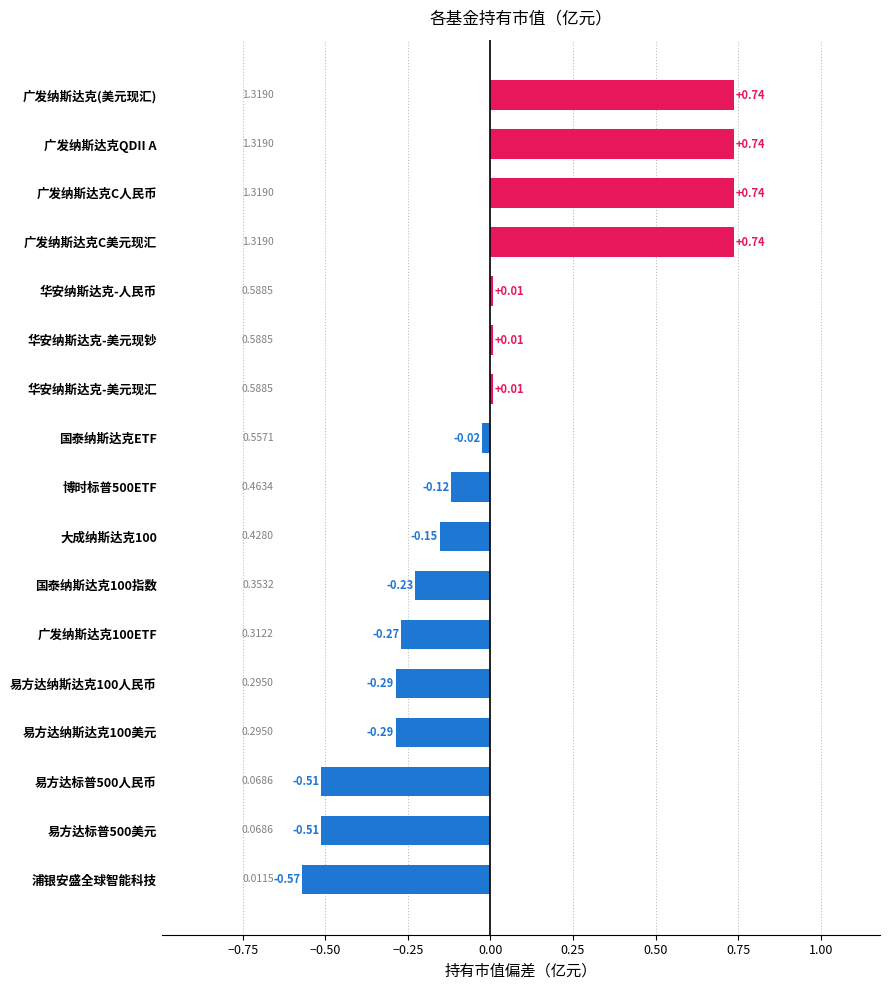

Between 国泰纳斯达克100指数 and 华安纳斯达克-人民币, which is larger?

华安纳斯达克-人民币